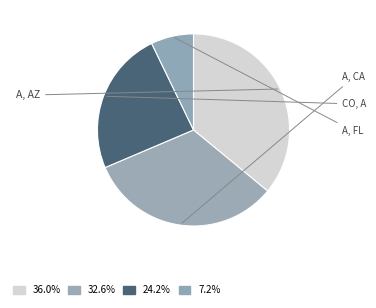

To the nearest percent, what is the average slice percentage?

25%